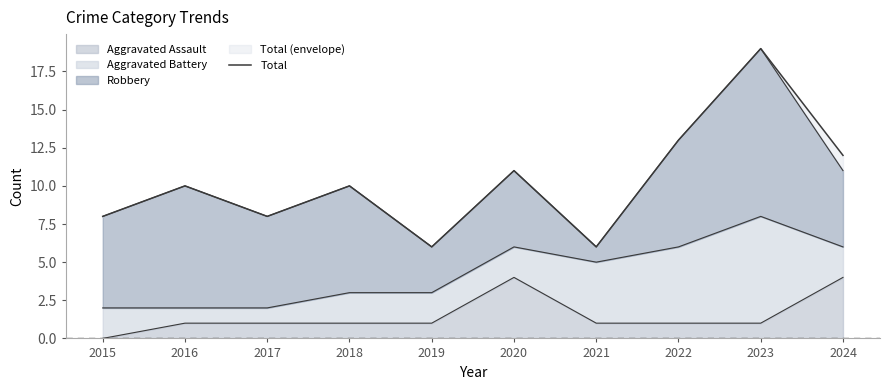

Which has a higher value, 2021 or 2018?

2018